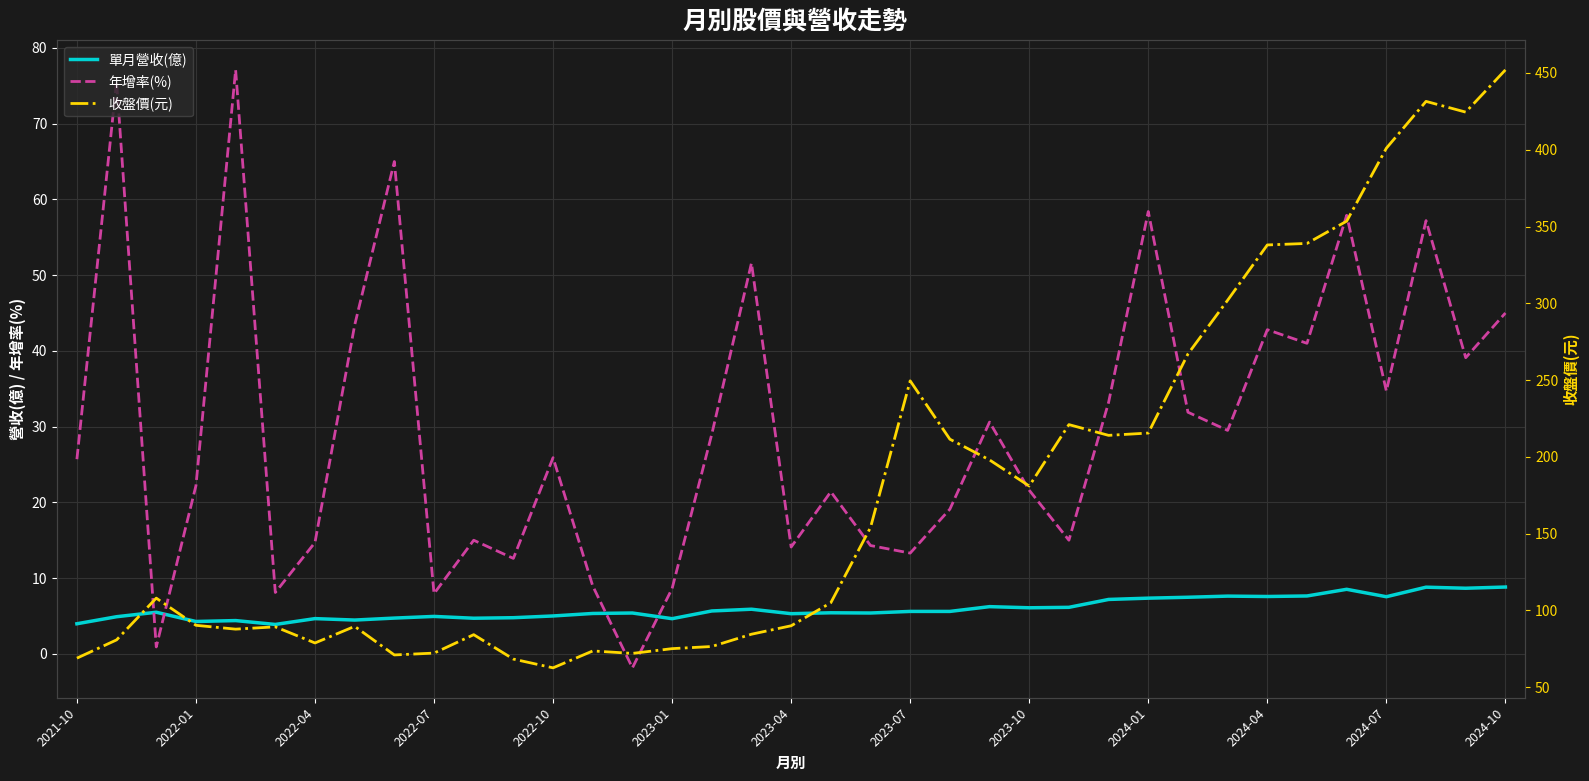

Is this an area chart (filled region under the line)?

No